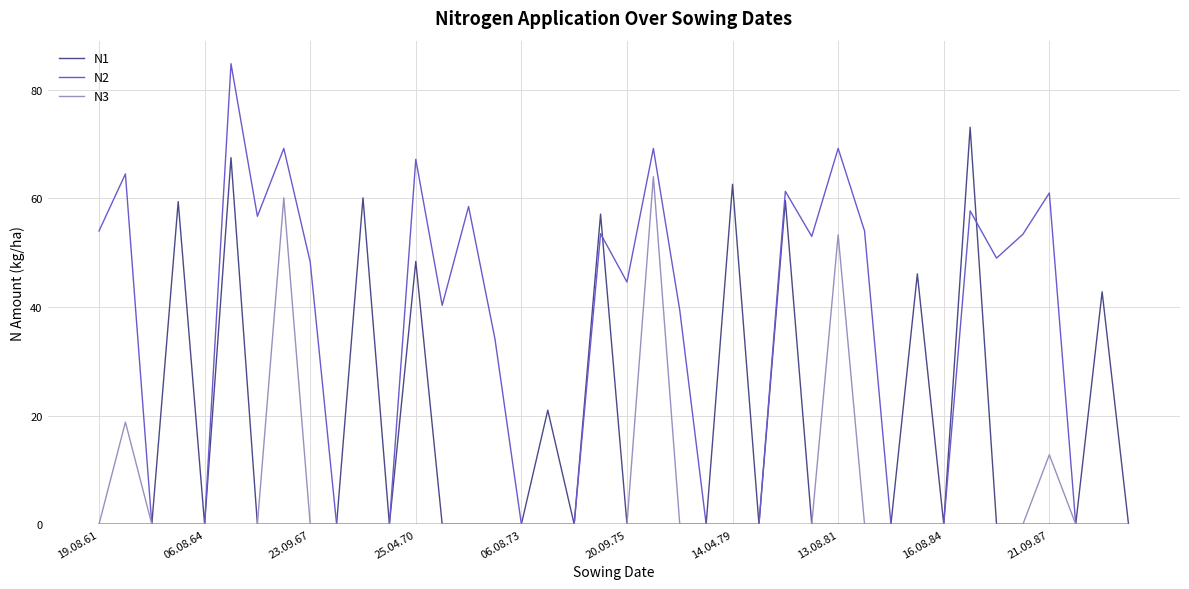

Which series has the largest range (max minus min)?

N2